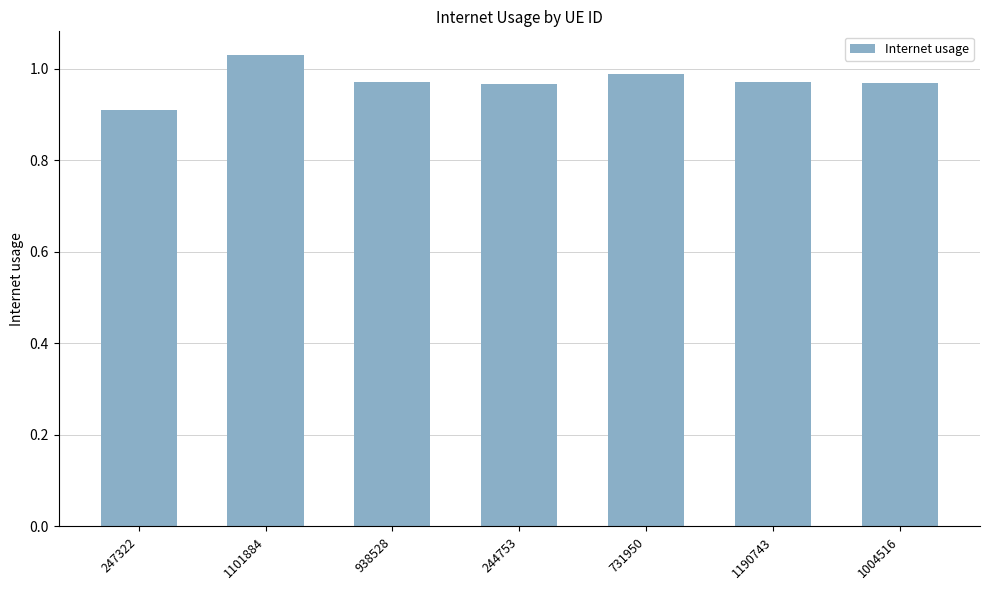

Is it true that the value at 938528 is 0.5?

False